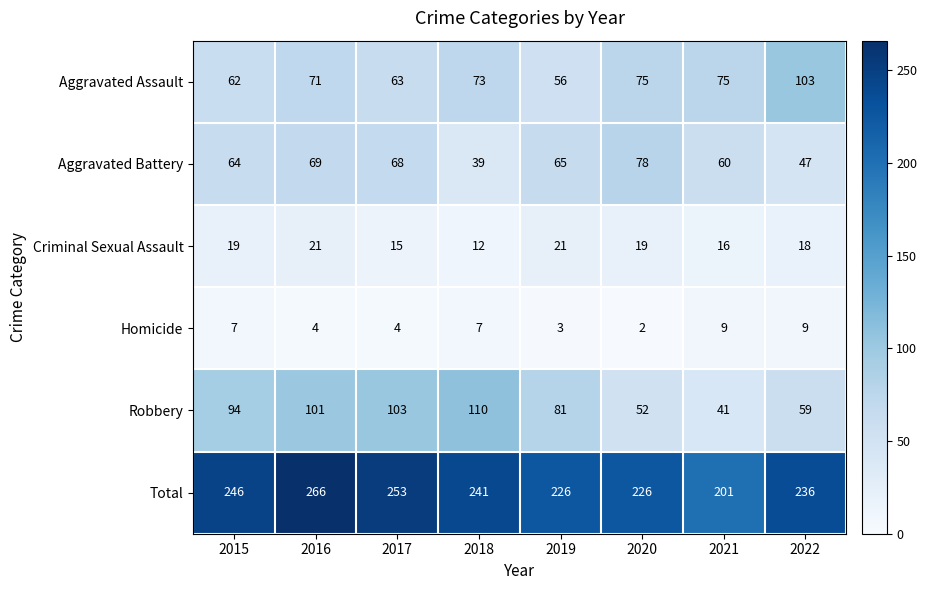

Rank the series at 2016 from highest to lowest value.

Total, Robbery, Aggravated Assault, Aggravated Battery, Criminal Sexual Assault, Homicide